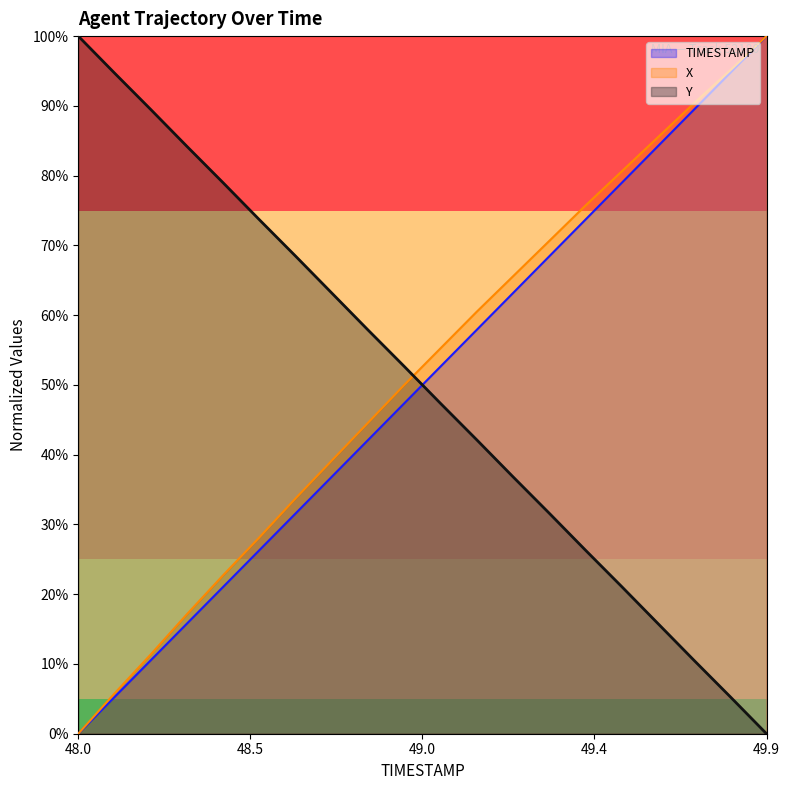

What is the label of the 7th point from the left?

48.6